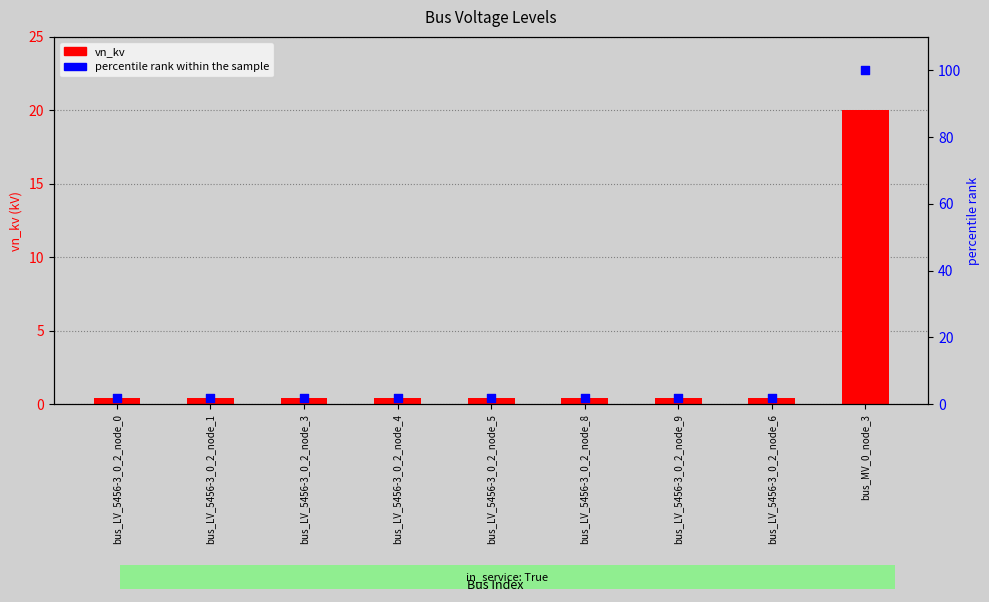

Which series reaches the minimum Y coordinate?

vn_kv